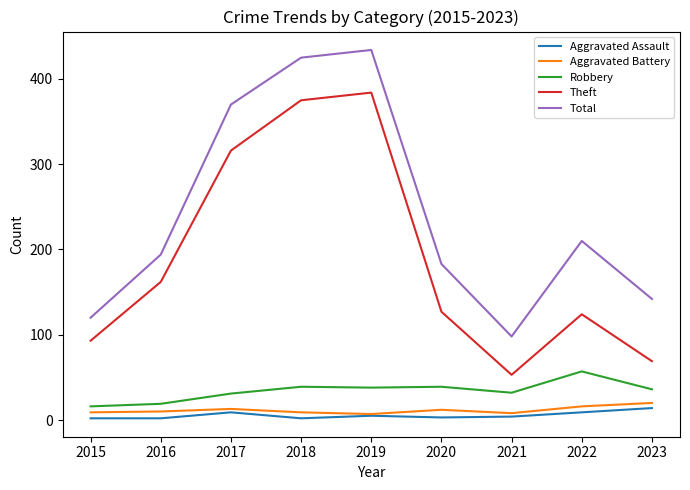

In Theft, how many points are higher than both neighbors (excluding endpoints)?

2